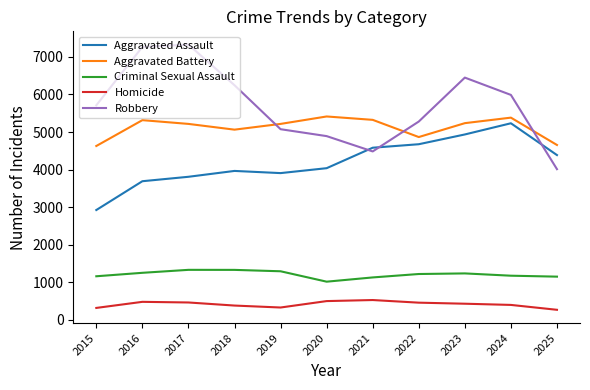

What is the difference between the Homicide values at 2016 and 2019?

151